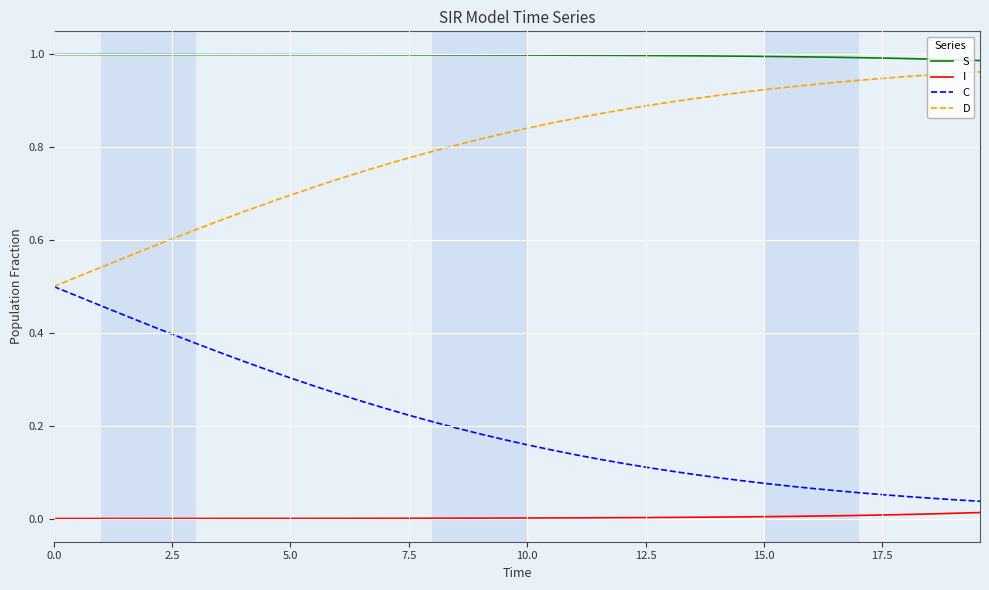

Which series has the largest total across all categories?

S